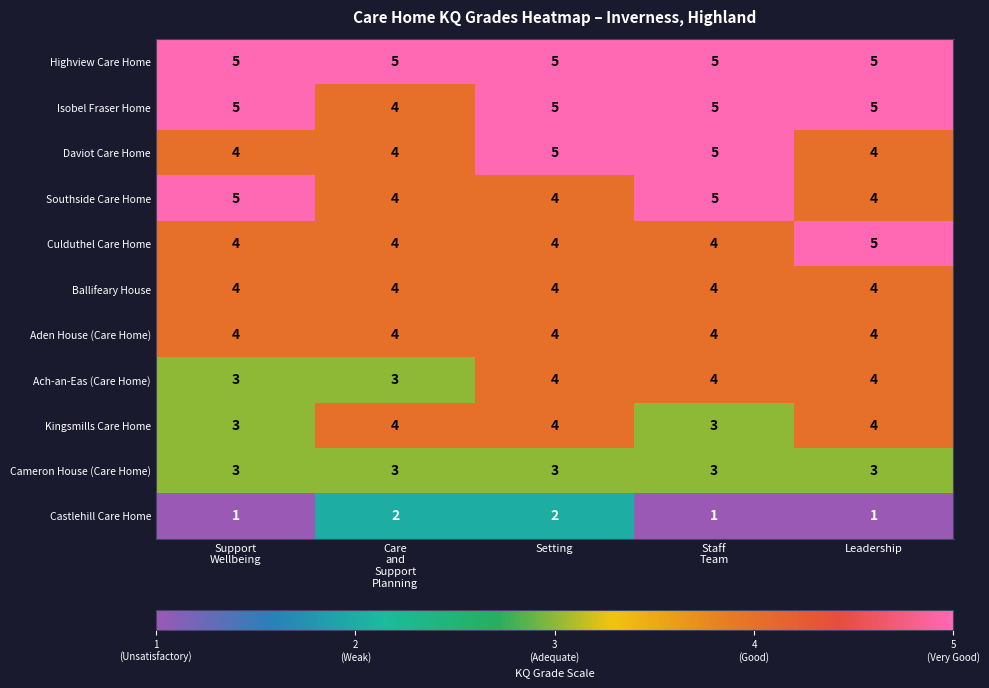

What is the lowest value of the Isobel Fraser Home series?

4